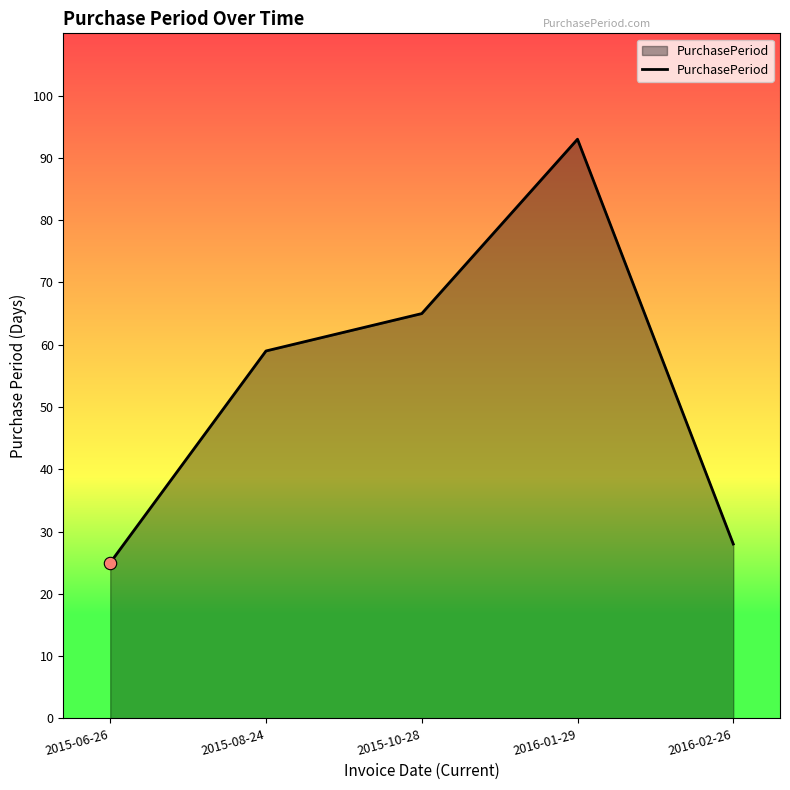

What is the ratio of the value at 2015-10-28 to the value at 2016-02-26?

2.3